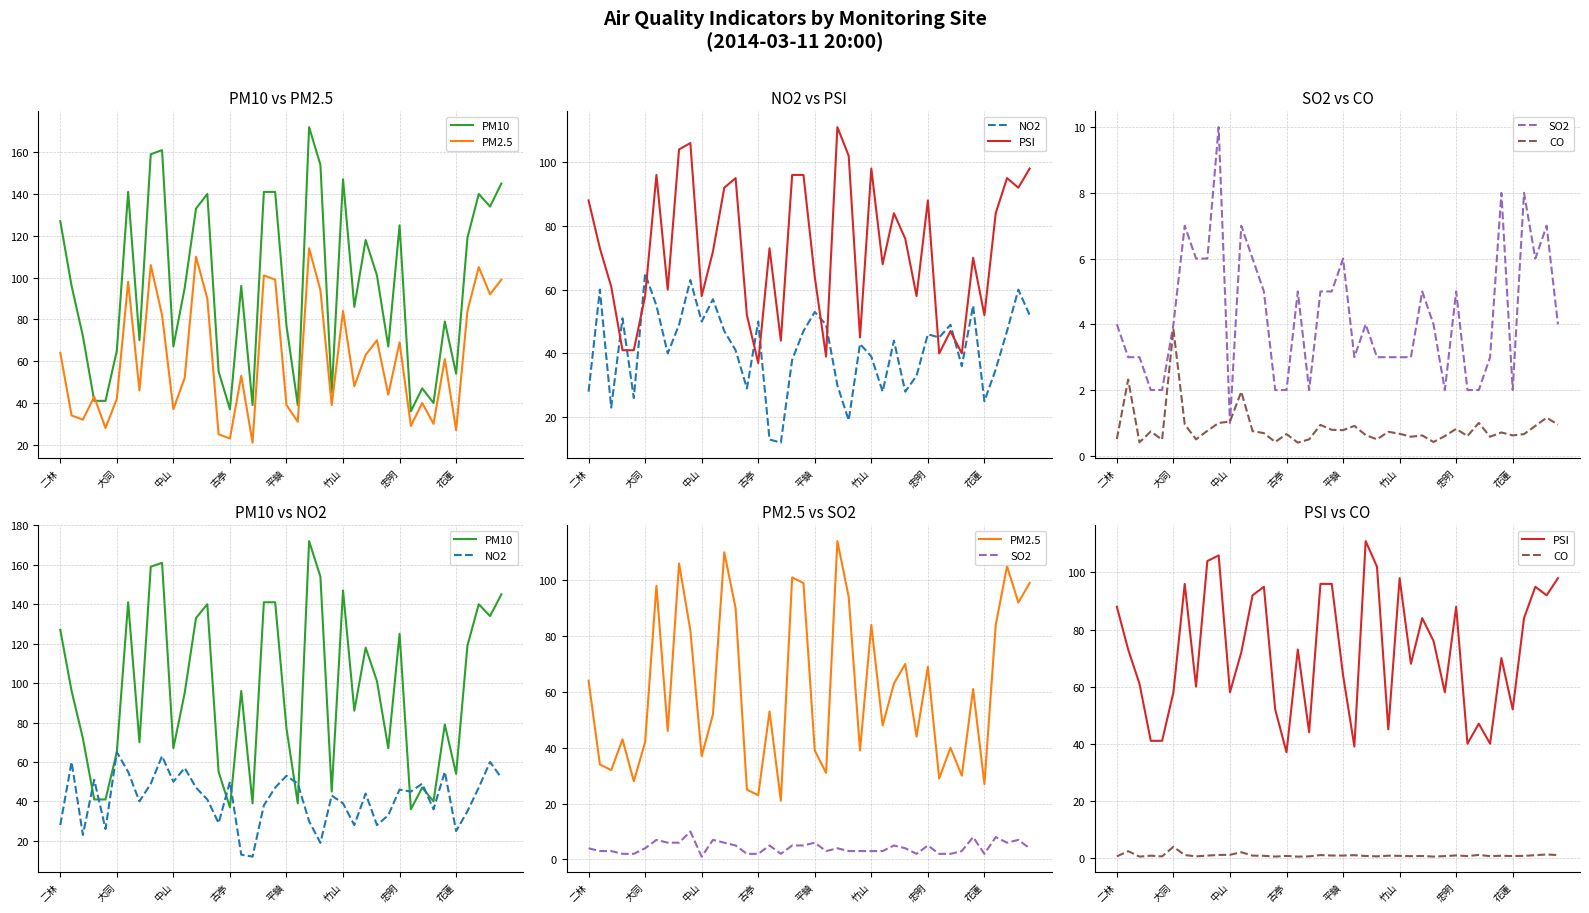

Which series has the widest spread of values?

PM10